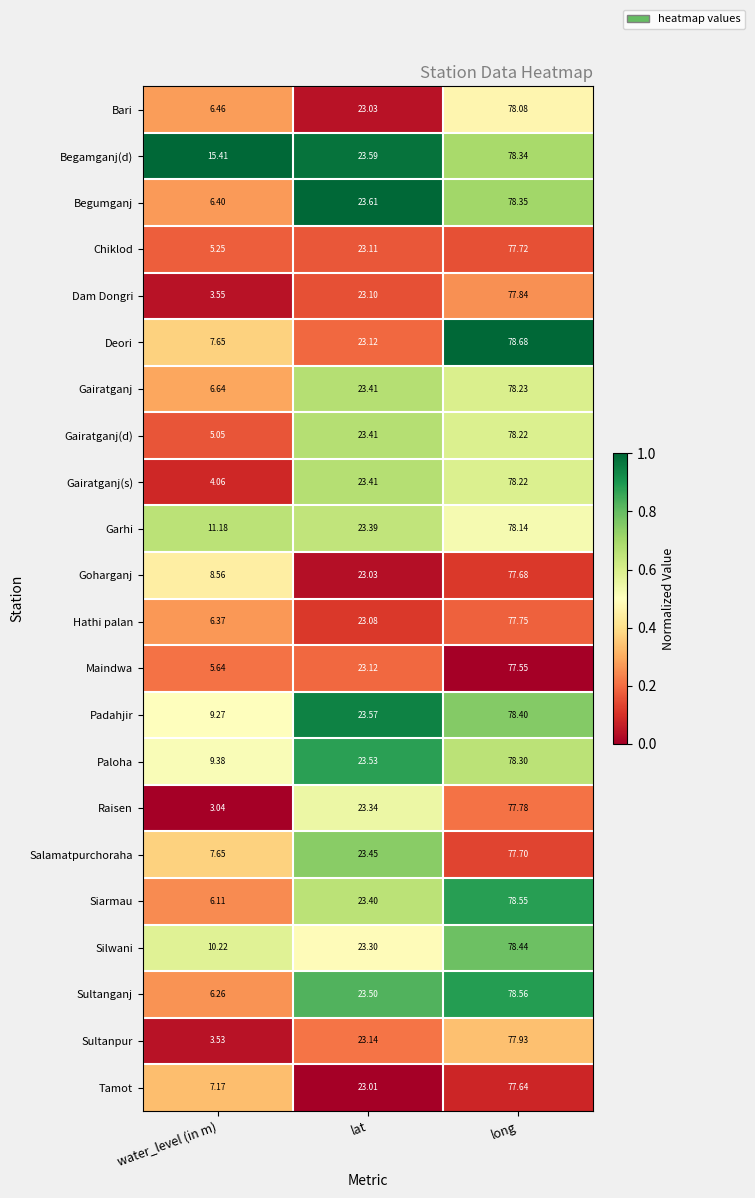

At which label is Garhi closest to 44?

lat